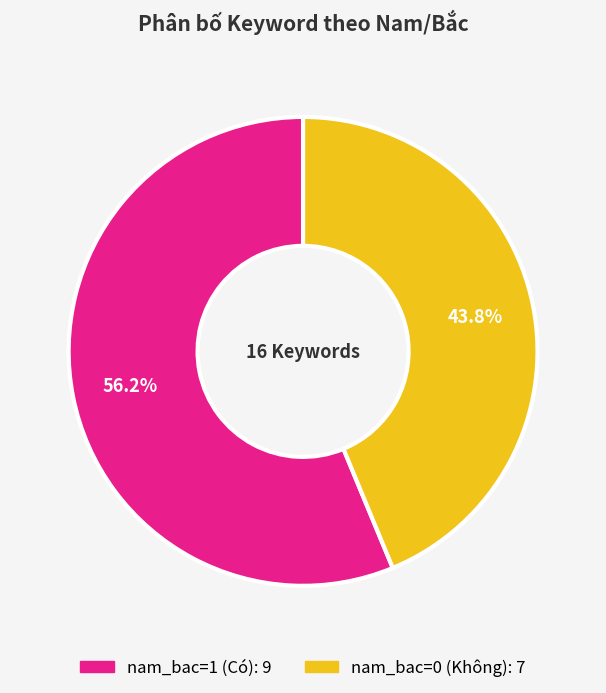

Rank the categories by value from lowest to highest.

nam_bac=0 (Không), nam_bac=1 (Có)